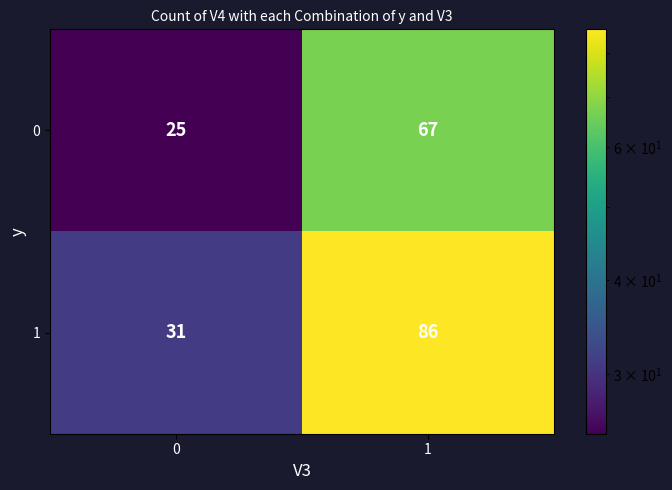

Which series has the widest spread of values?

1